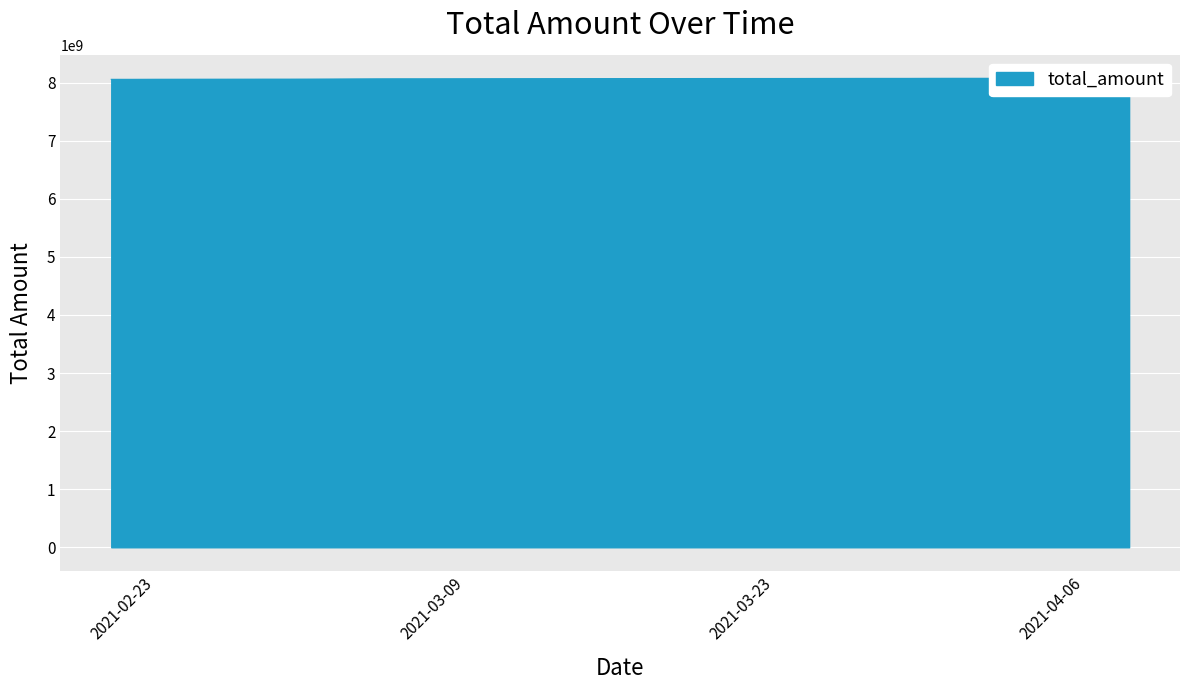

Does the chart display data point markers on the line(s)?

No